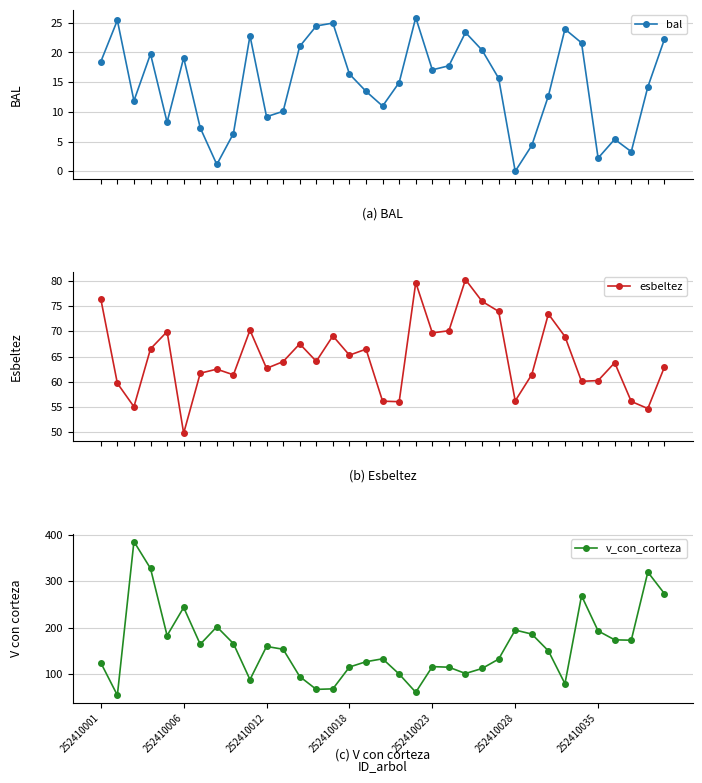

What is the highest value of the bal series?

25.9